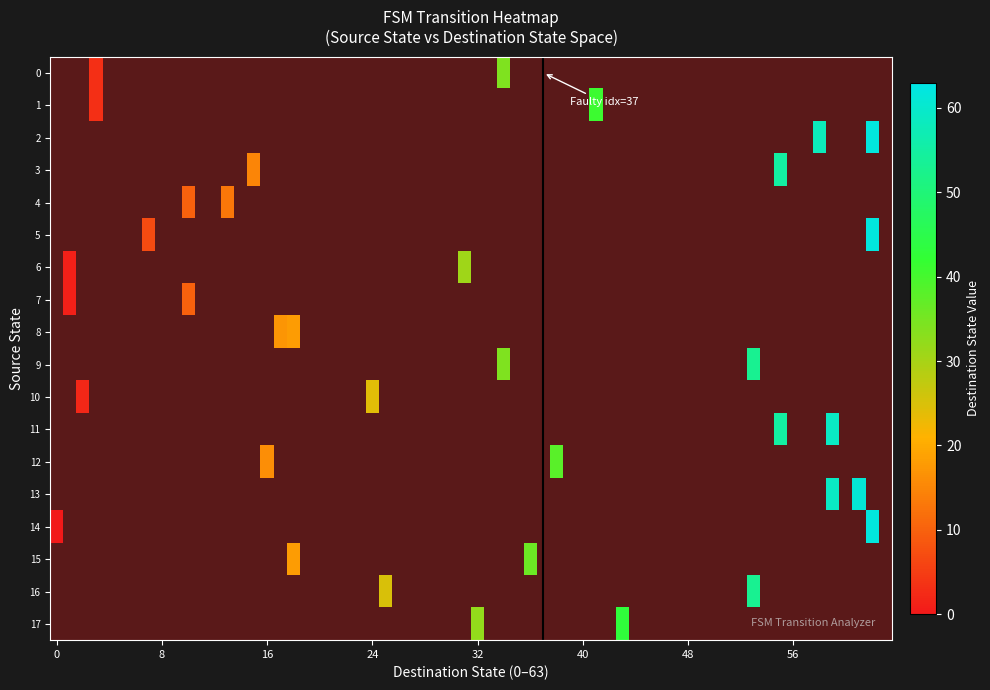

Between 5 and 6, which series saw the biggest shift?

1